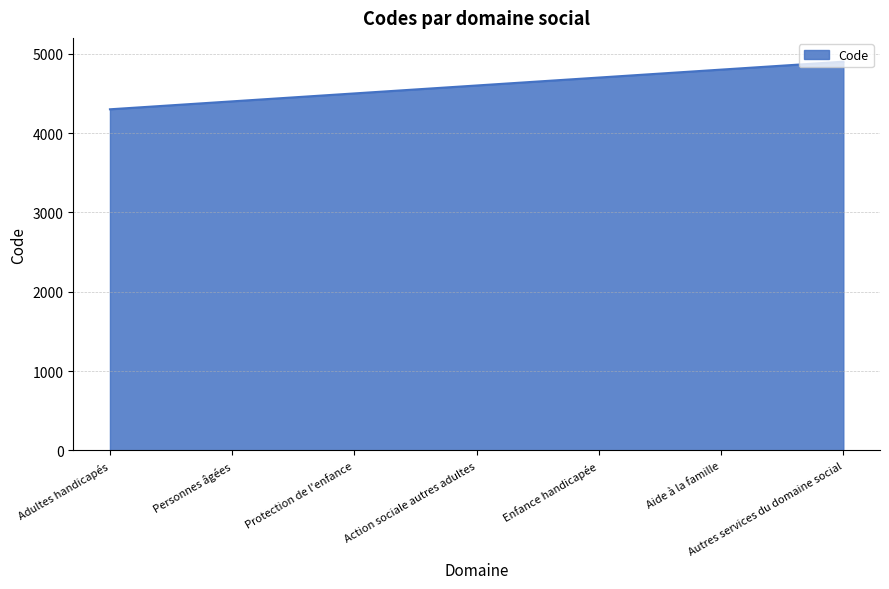

What is the change in value from Aide à la famille to Autres services du domaine social?

+100